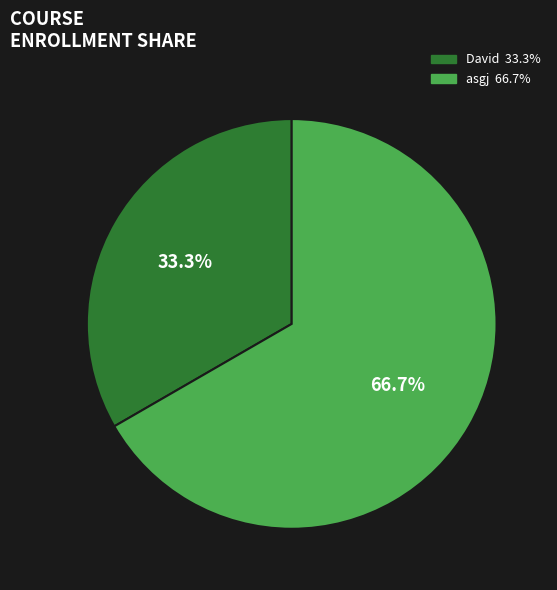

Count the number of slices in the pie.

2